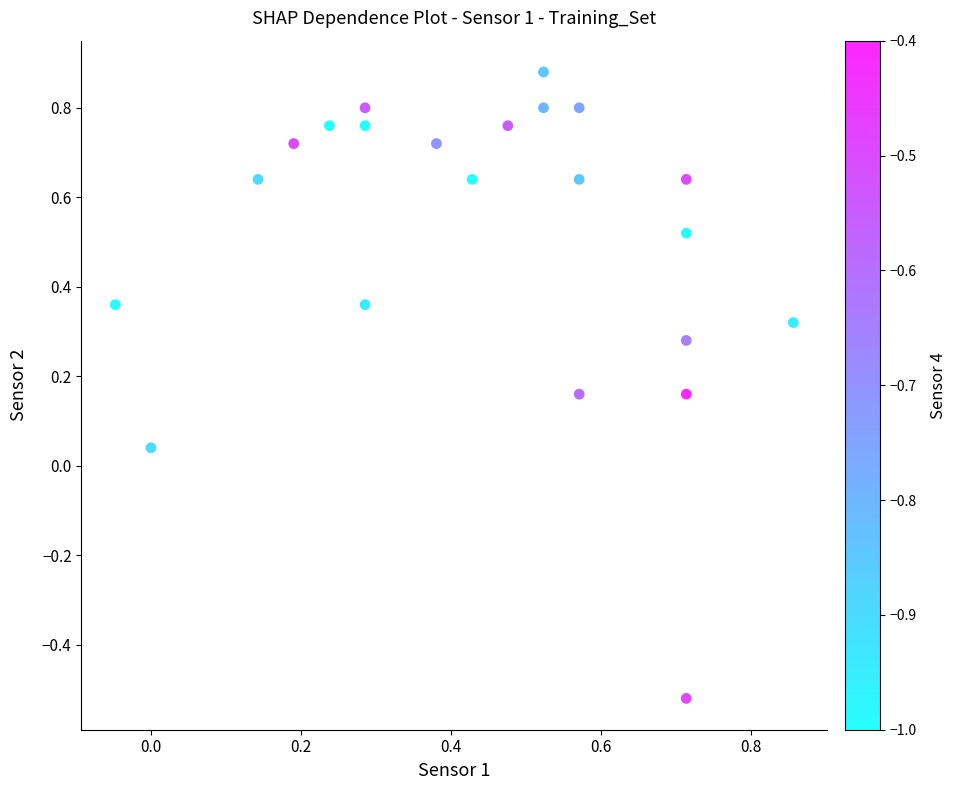

What is the range of Y values (max minus min)?

1.4